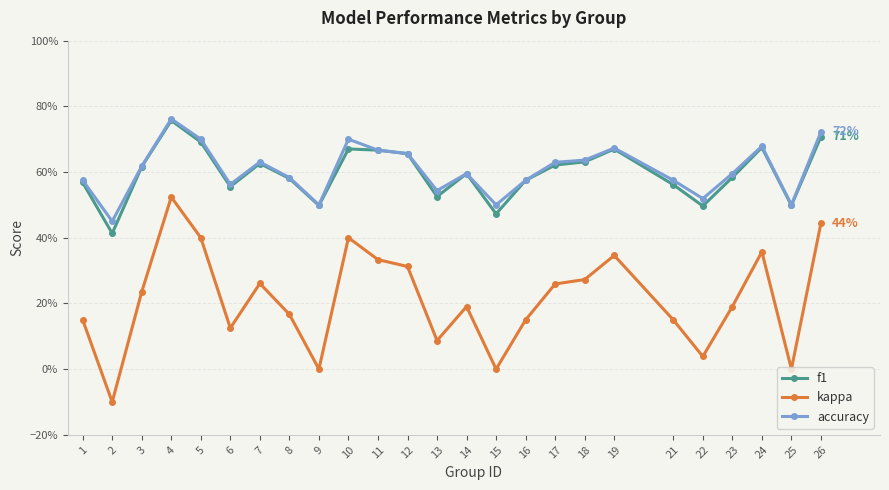

List the series in order of their peak value, highest first.

accuracy, f1, kappa